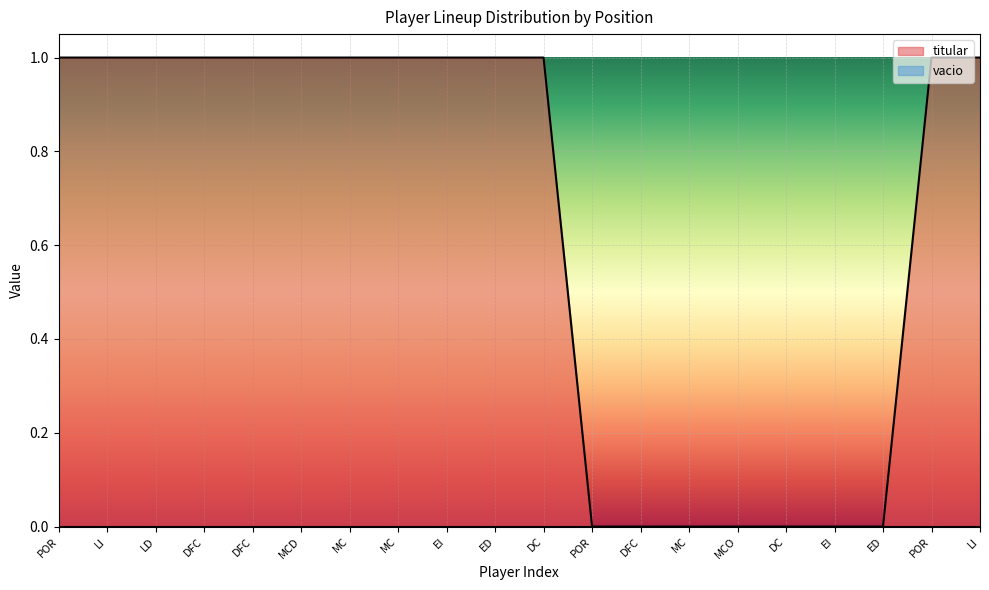

Which label corresponds to the smallest value in the chart?

POR